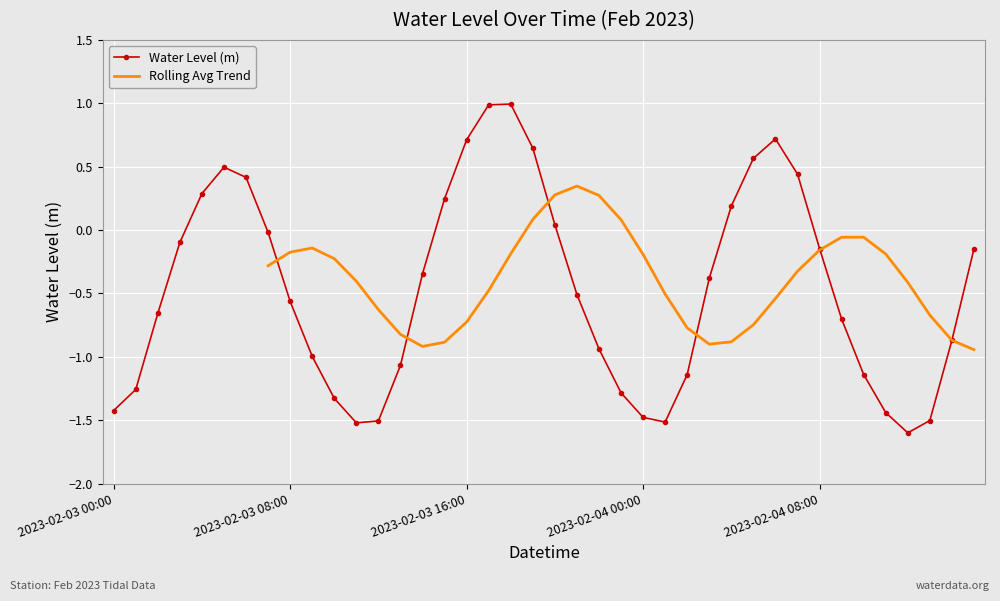

Rank the categories by value from lowest to highest.

2023-02-04 12:00, 2023-02-03 11:00, 2023-02-04 01:00, 2023-02-03 12:00, 2023-02-04 13:00, 2023-02-04 00:00, 2023-02-04 11:00, 2023-02-03 00:00, 2023-02-03 10:00, 2023-02-03 23:00, 2023-02-03 01:00, 2023-02-04 02:00, 2023-02-04 10:00, 2023-02-03 13:00, 2023-02-03 09:00, 2023-02-03 22:00, 2023-02-04 14:00, 2023-02-04 09:00, 2023-02-03 02:00, 2023-02-03 08:00, 2023-02-03 21:00, 2023-02-04 03:00, 2023-02-03 14:00, 2023-02-04 15:00, 2023-02-04 08:00, 2023-02-03 03:00, 2023-02-03 07:00, 2023-02-03 20:00, 2023-02-04 04:00, 2023-02-03 15:00, 2023-02-03 04:00, 2023-02-03 06:00, 2023-02-04 07:00, 2023-02-03 05:00, 2023-02-04 05:00, 2023-02-03 19:00, 2023-02-03 16:00, 2023-02-04 06:00, 2023-02-03 17:00, 2023-02-03 18:00